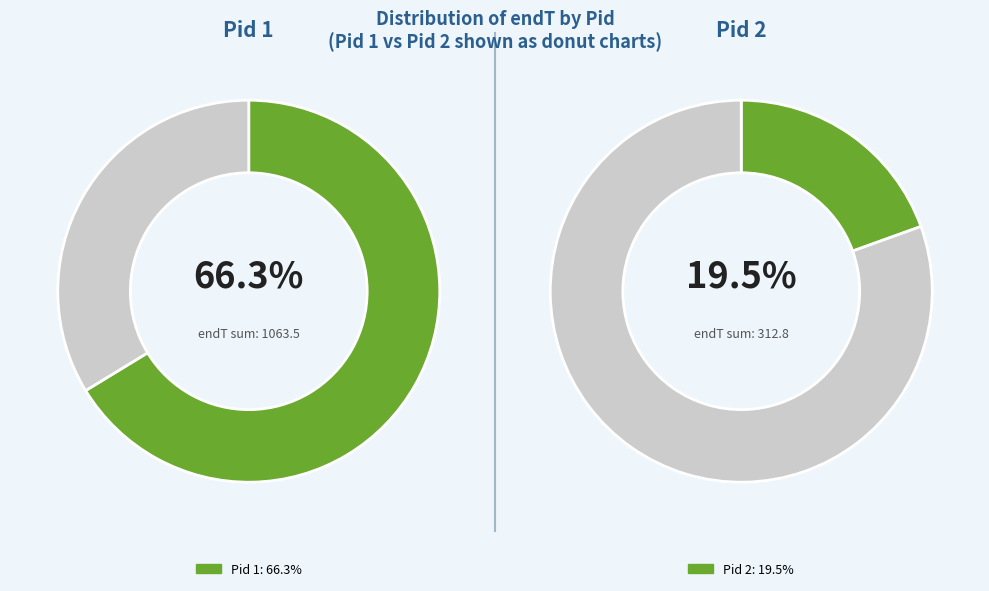

Which category accounts for the majority?

1